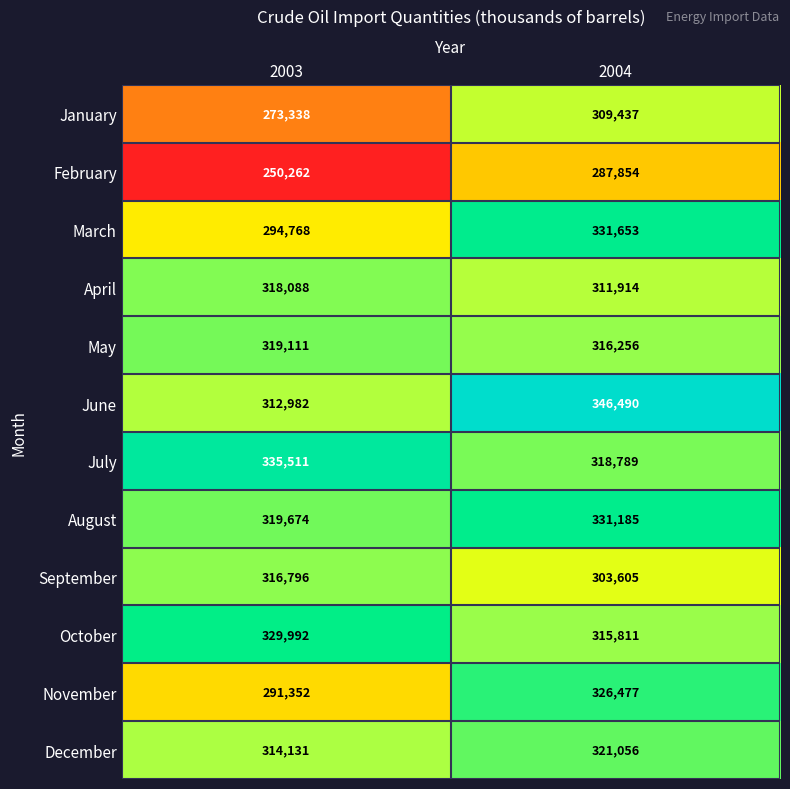

What is the difference between the March values at 2004 and 2003?

36885